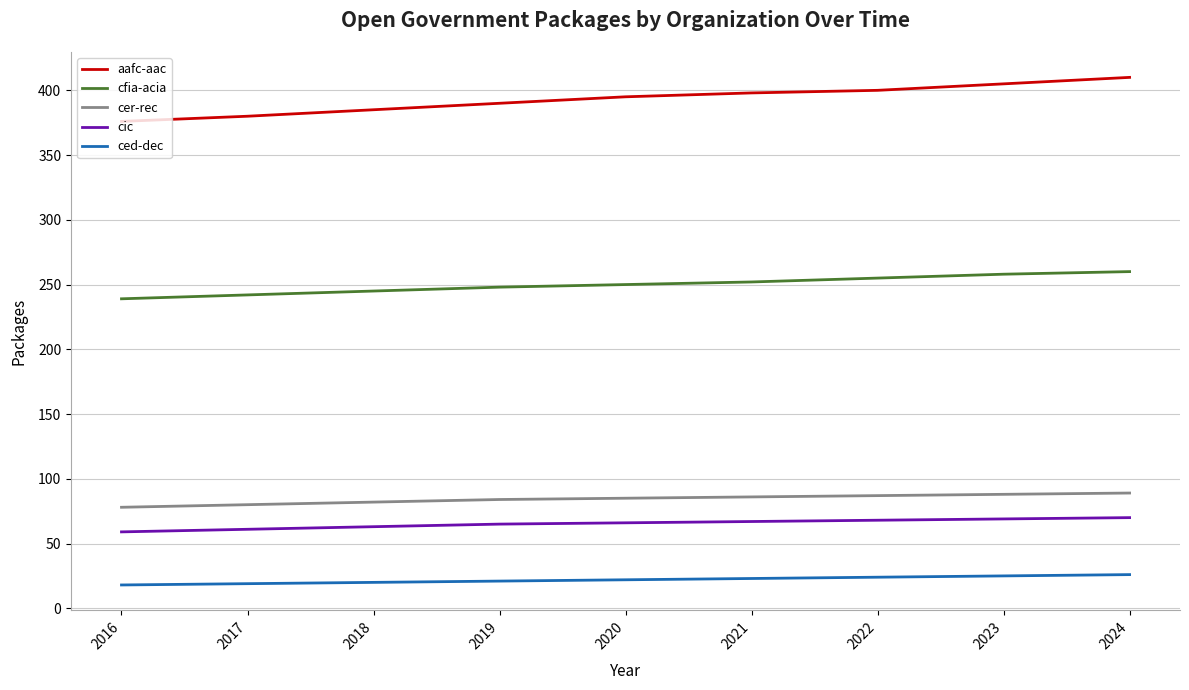

True or false: cic and ced-dec cross at least once.

False